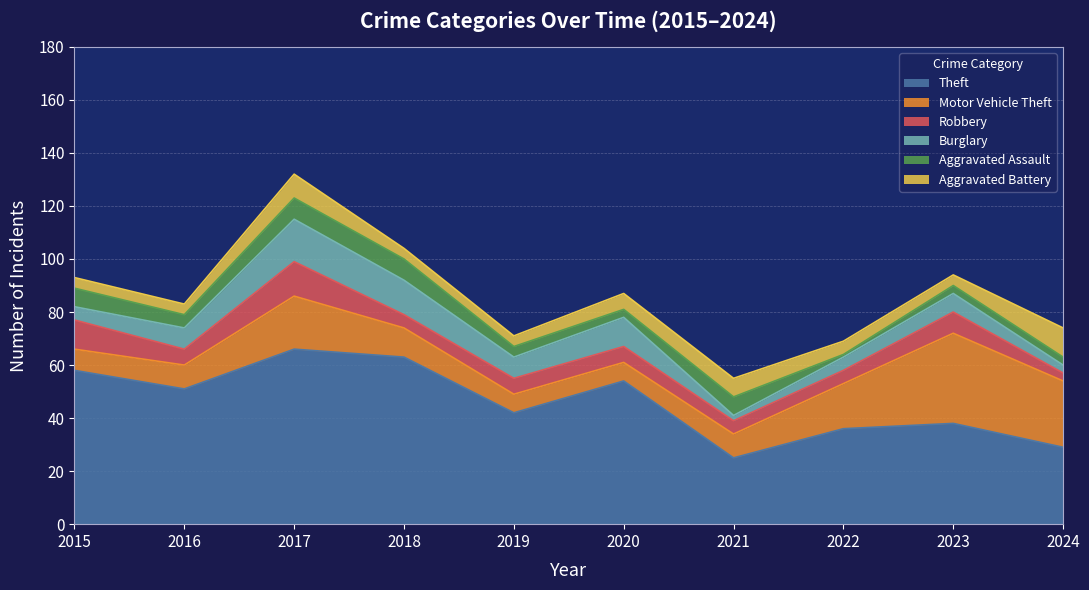

What is the sum of the Burglary values at 2018 and 2019?

21